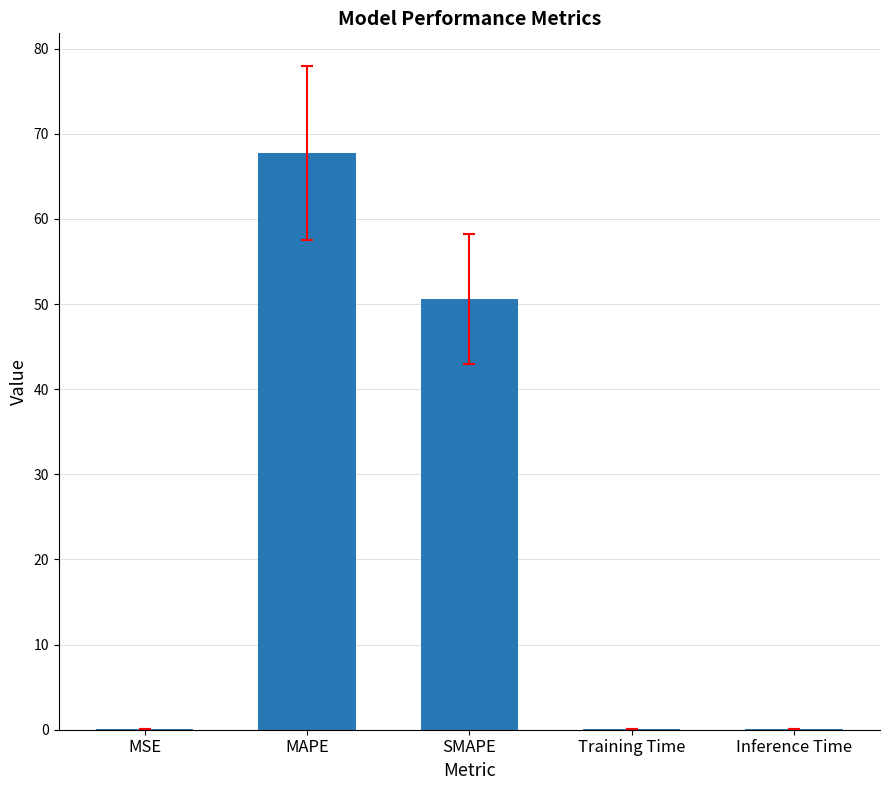

What is the sum of all values?

118.6